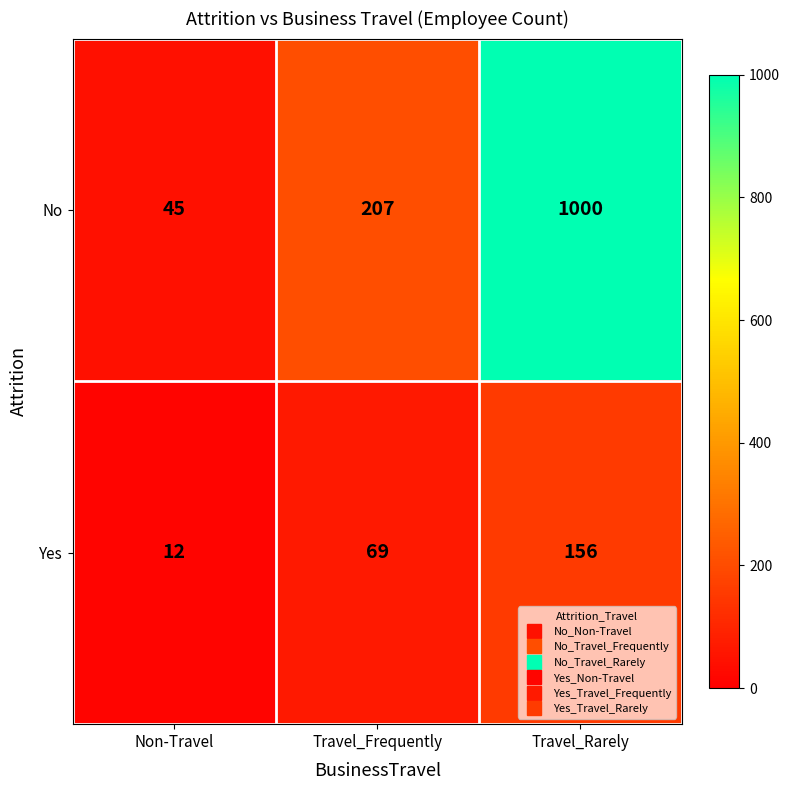

Reading left to right, transcribe all the data shown in this chart.

No: Non-Travel=45	Travel_Frequently=207	Travel_Rarely=1000
Yes: Non-Travel=12	Travel_Frequently=69	Travel_Rarely=156